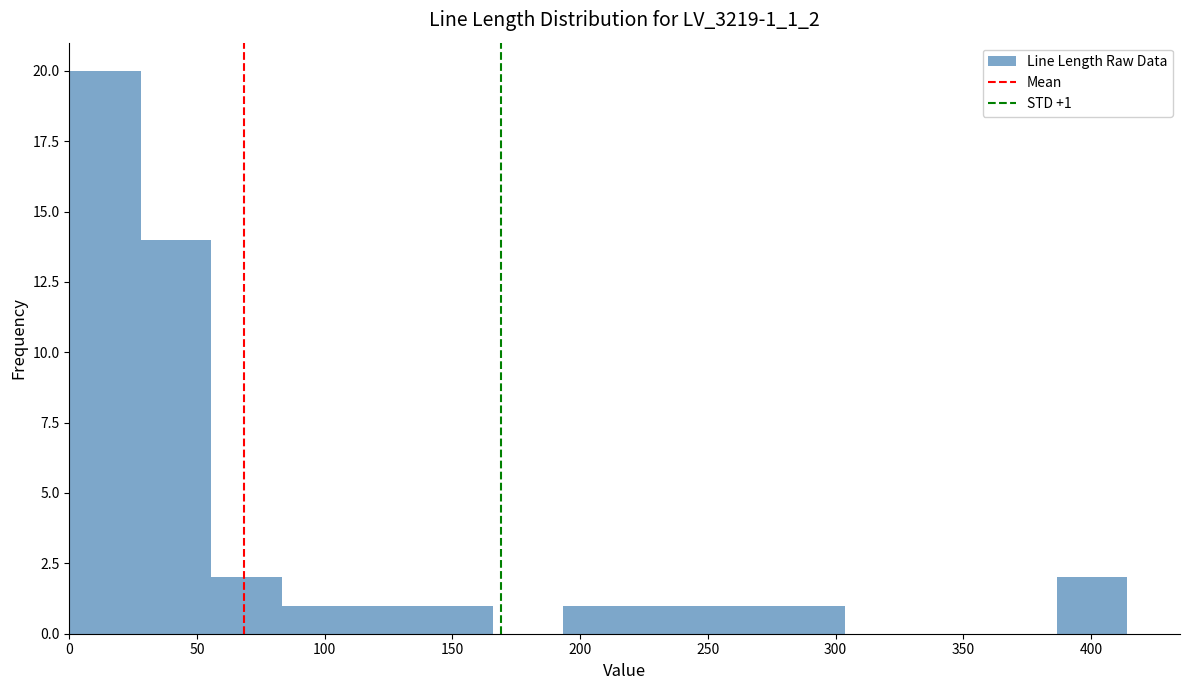

Which range on the x-axis has the tallest bar?

0 to 30